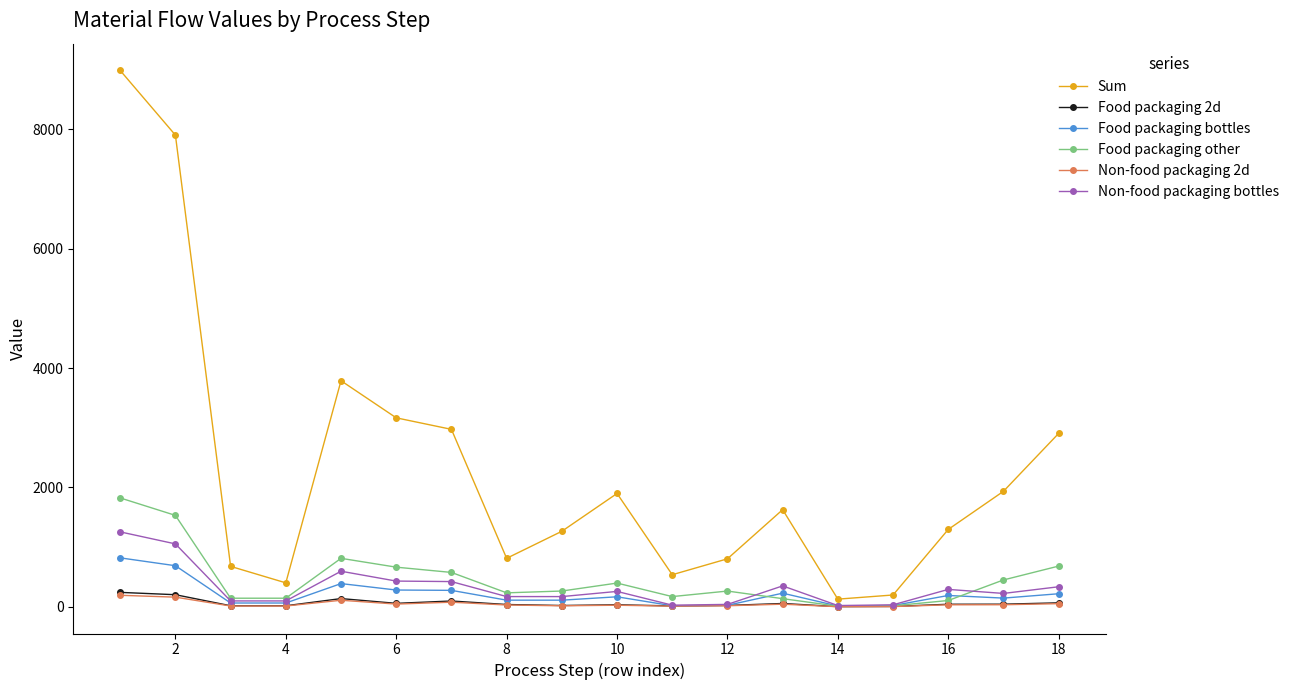

Which series has the widest spread of values?

Sum